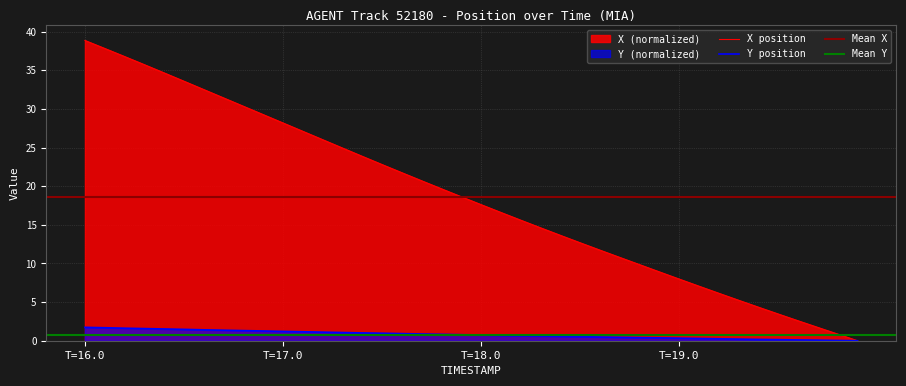

List the series in order of their peak value, lowest first.

Y, X